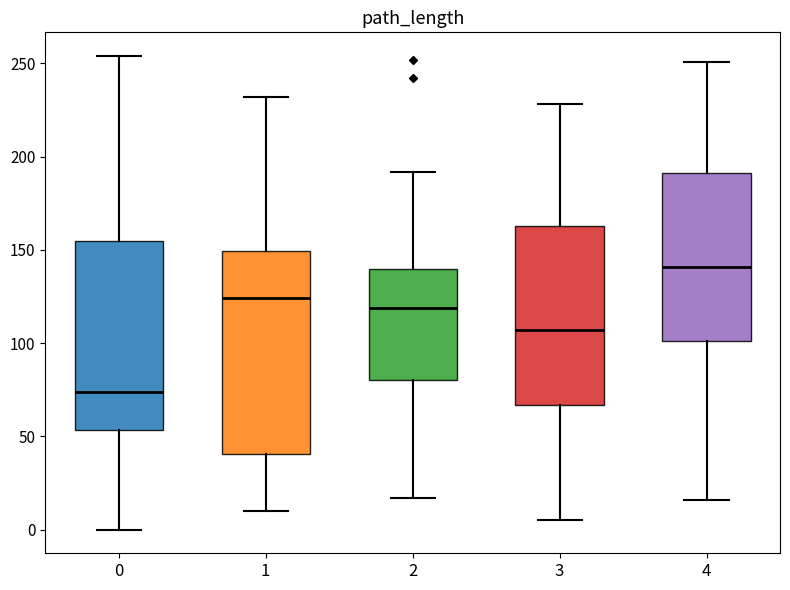

Reading left to right, read every box against the y-axis: the position of its median line, the range the box covers, and the ends of its whiskers. The values are not printed on the chart, so give them approximately, as read against the axis.

0: median 75, box 55 to 155, whiskers 0 to 255
1: median 125, box 40 to 150, whiskers 10 to 230
2: median 120, box 80 to 140, whiskers 15 to 190
3: median 105, box 65 to 165, whiskers 5 to 230
4: median 140, box 100 to 190, whiskers 15 to 250